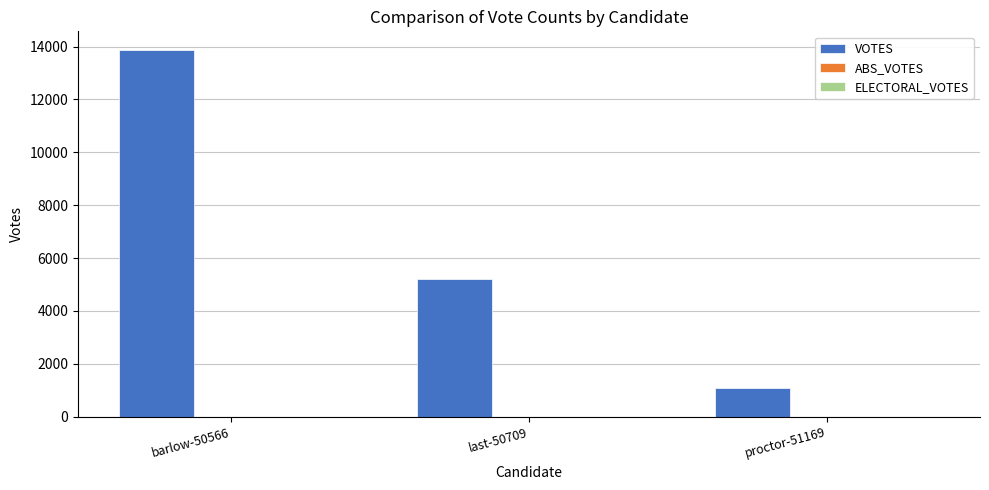

Which label corresponds to the largest value in the chart?

barlow-50566